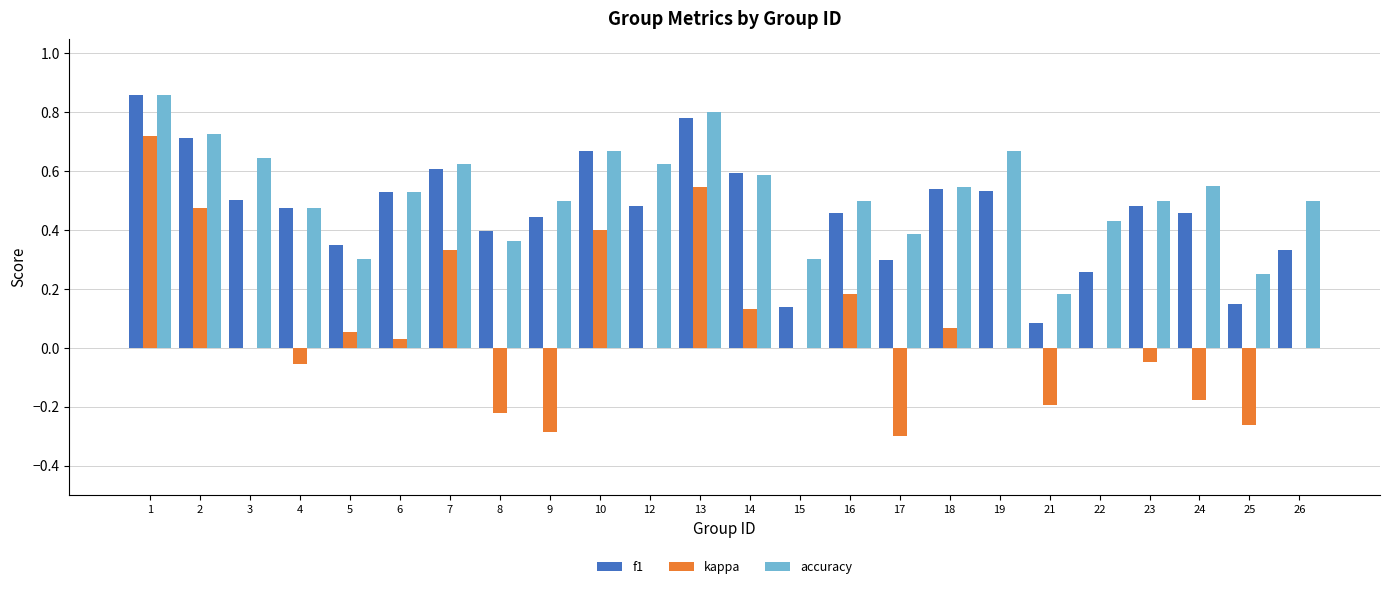

Which series has the largest total across all categories?

accuracy